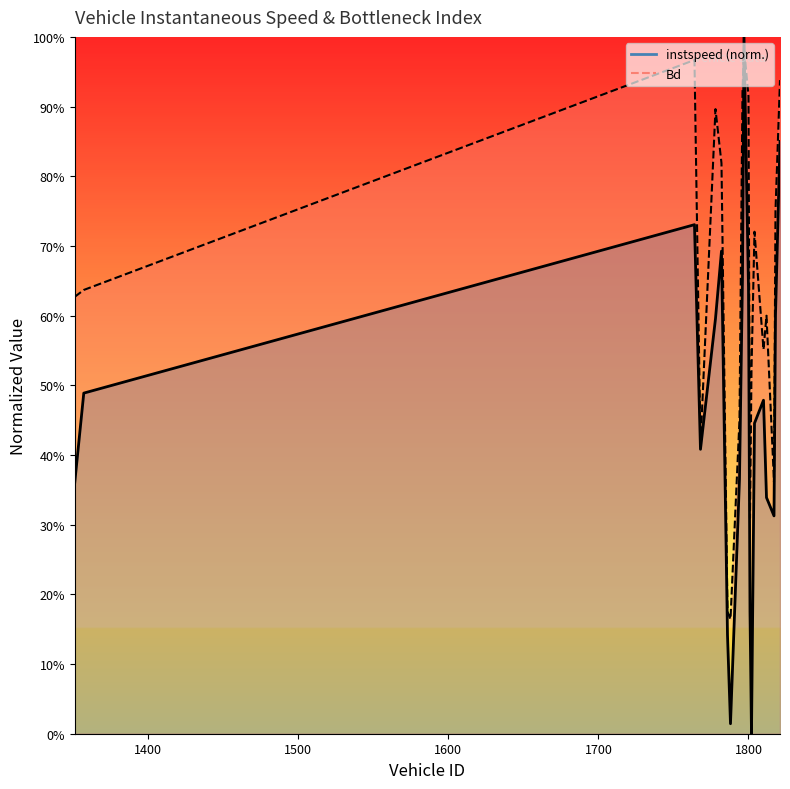

What is the average value of the instspeed series?

0.5